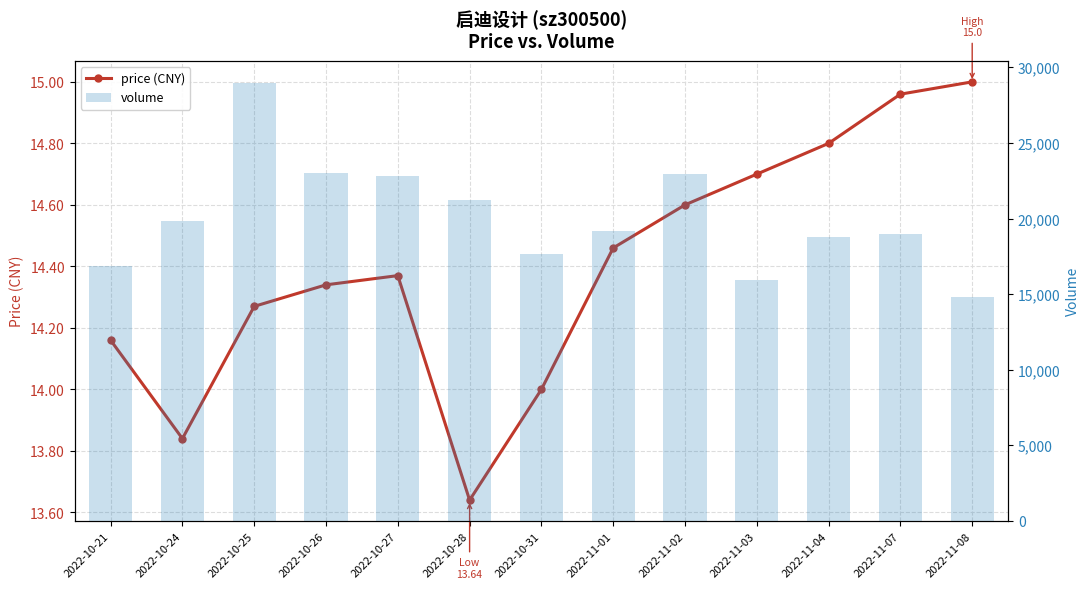

Reading right to left, what are all the values shown in this chart?

price: 2022-11-08=15.0	2022-11-07=15.0	2022-11-04=14.8	2022-11-03=14.7	2022-11-02=14.6	2022-11-01=14.5	2022-10-31=14.0	2022-10-28=13.6	2022-10-27=14.4	2022-10-26=14.3	2022-10-25=14.3	2022-10-24=13.8	2022-10-21=14.2
volume: 2022-11-08=14802.0	2022-11-07=18953.0	2022-11-04=18773.0	2022-11-03=15927.0	2022-11-02=22936.0	2022-11-01=19164.0	2022-10-31=17626.0	2022-10-28=21225.0	2022-10-27=22838.0	2022-10-26=22990.0	2022-10-25=28974.0	2022-10-24=19837.0	2022-10-21=16858.0